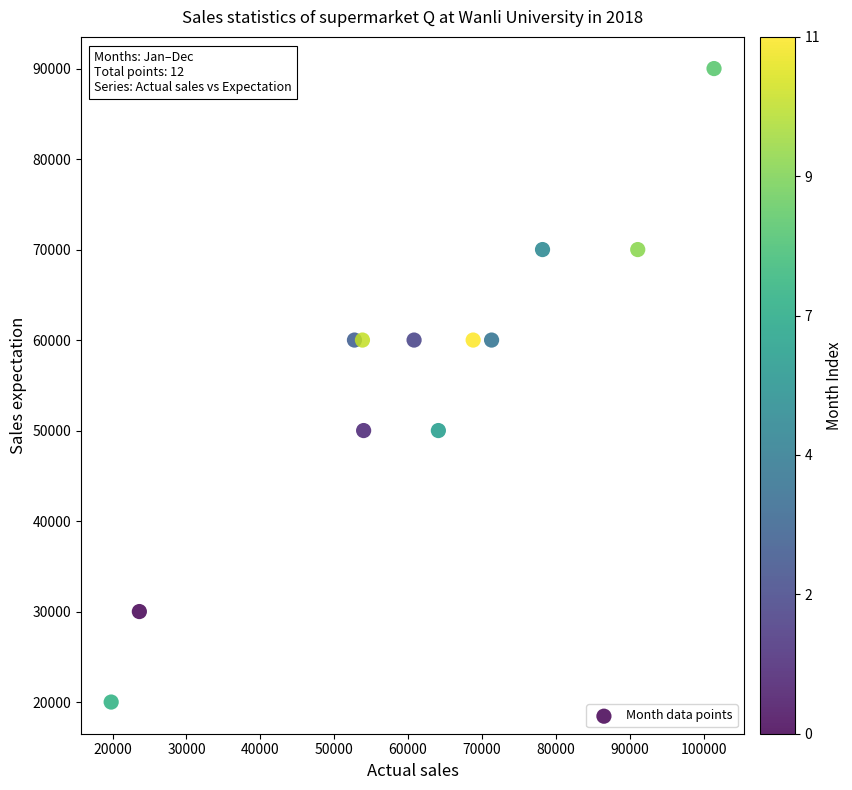

What is the average Y value?

56667